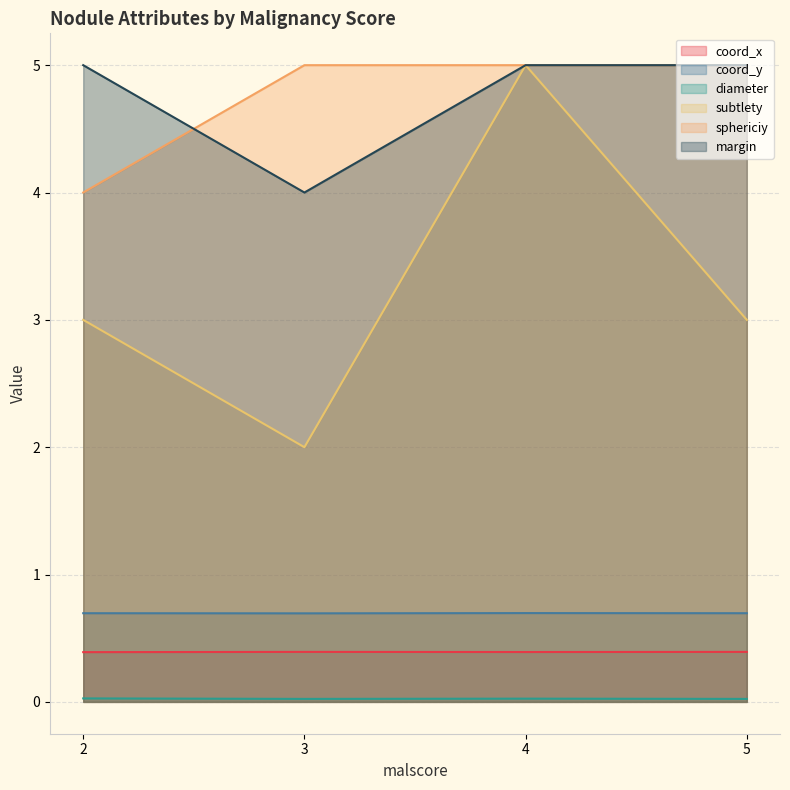

Is it true that diameter equals 0.0 at 4?

True